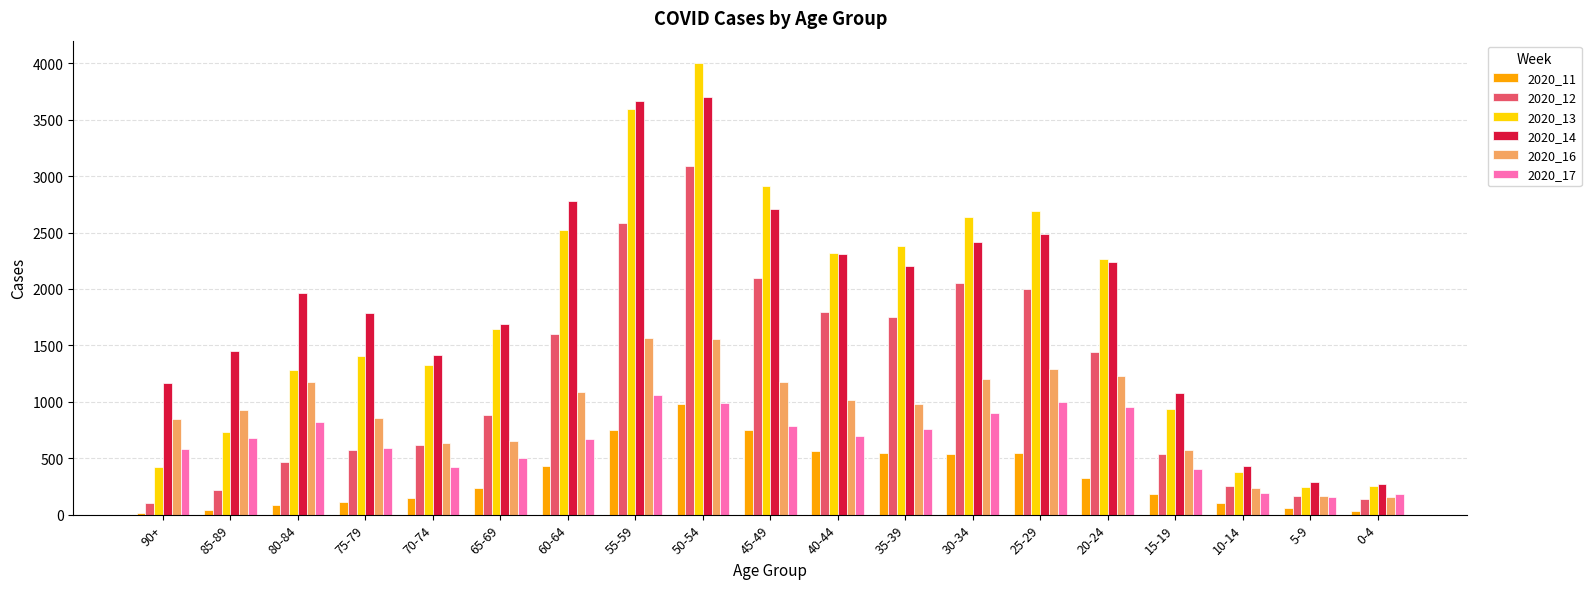

At 35-39, list the series in order from smallest to largest.

2020_11, 2020_17, 2020_16, 2020_12, 2020_14, 2020_13